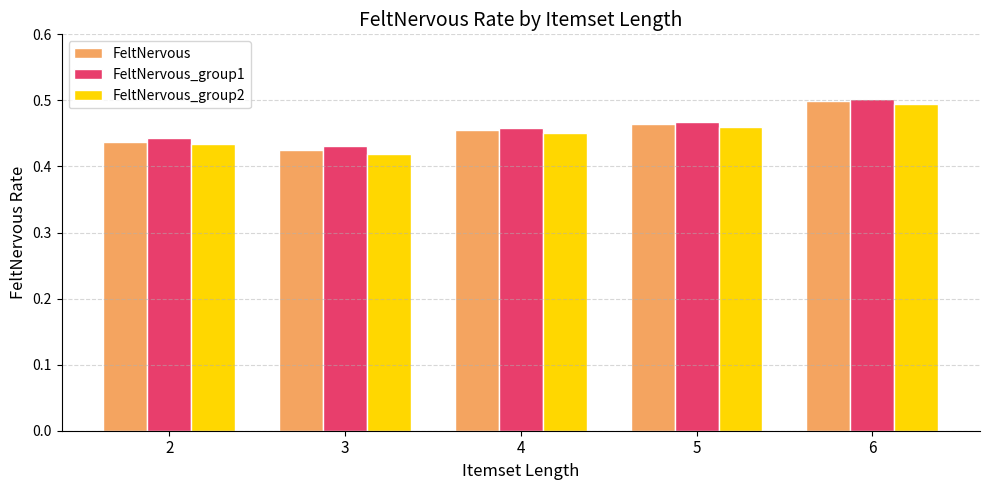

Which series changed the most between 3 and 6?

FeltNervous_group2